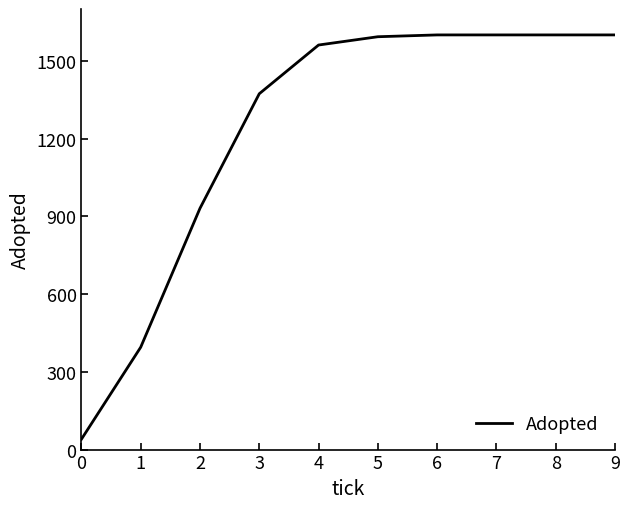

What is the greatest value displayed?

1600